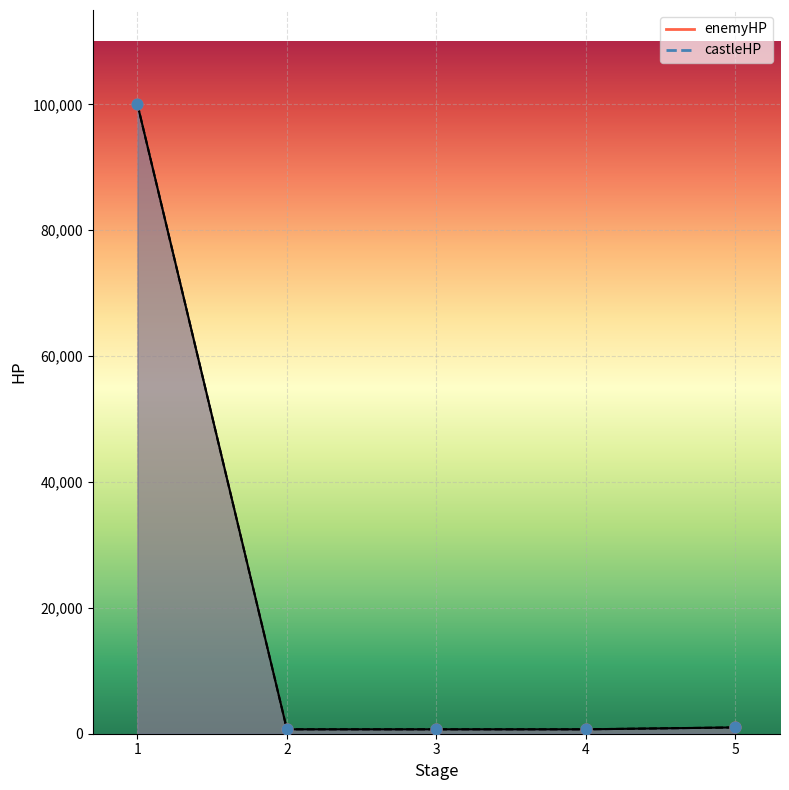

Which series contains the highest Y value?

enemyHP